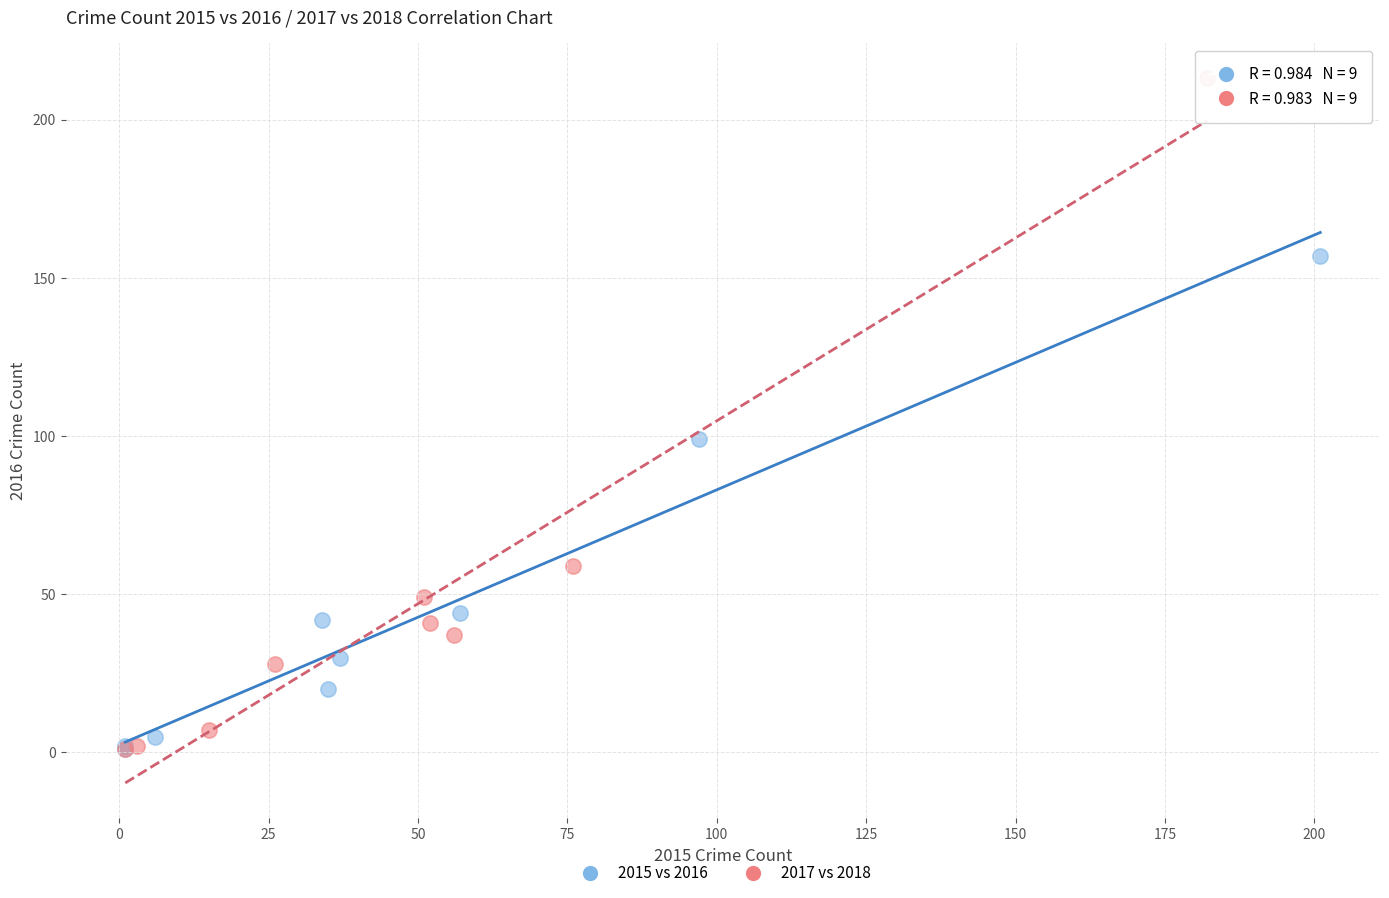

Which series reaches the maximum Y coordinate?

2017 vs 2018